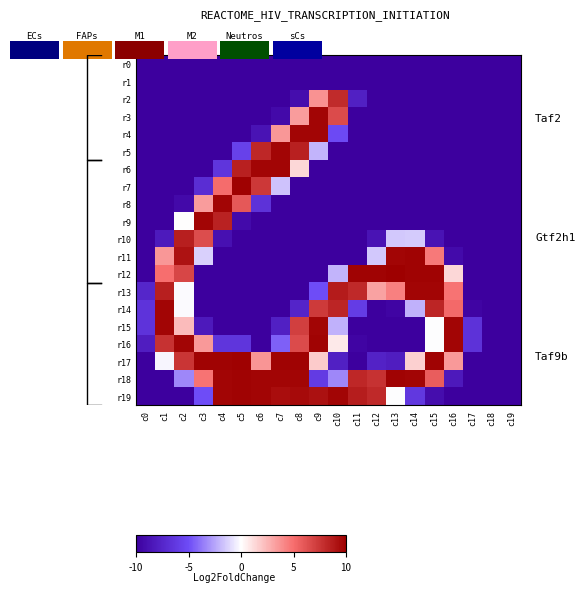

Count the number of categories in the chart.

20